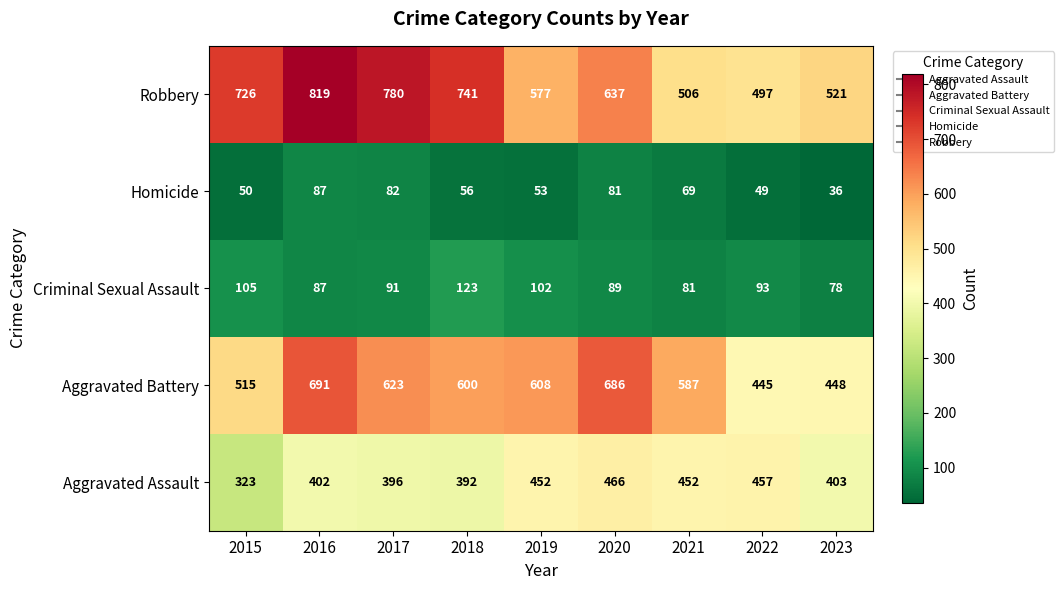

List the labels in order of Aggravated Battery value, smallest first.

2022, 2023, 2015, 2021, 2018, 2019, 2017, 2020, 2016